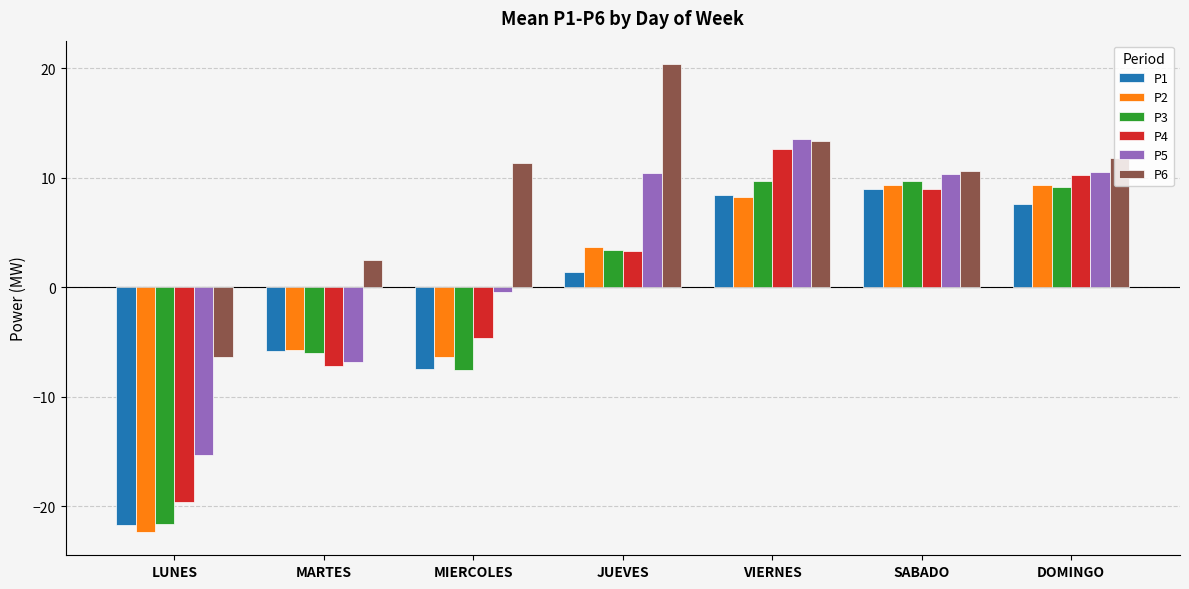

How many series are shown in this chart?

6